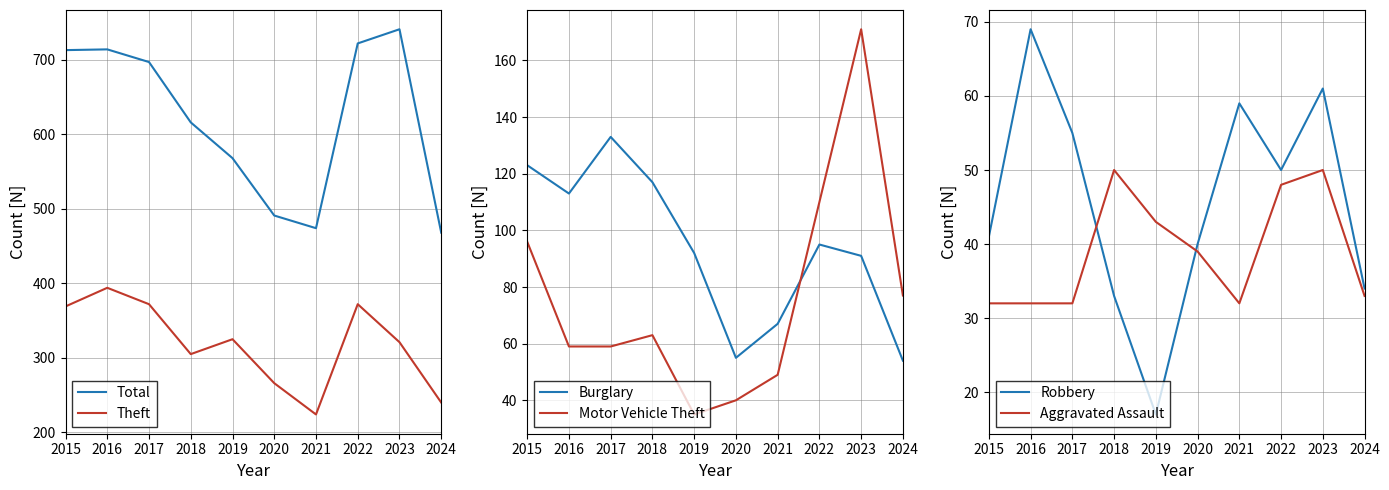

At which label does Theft first exceed 325?

2015